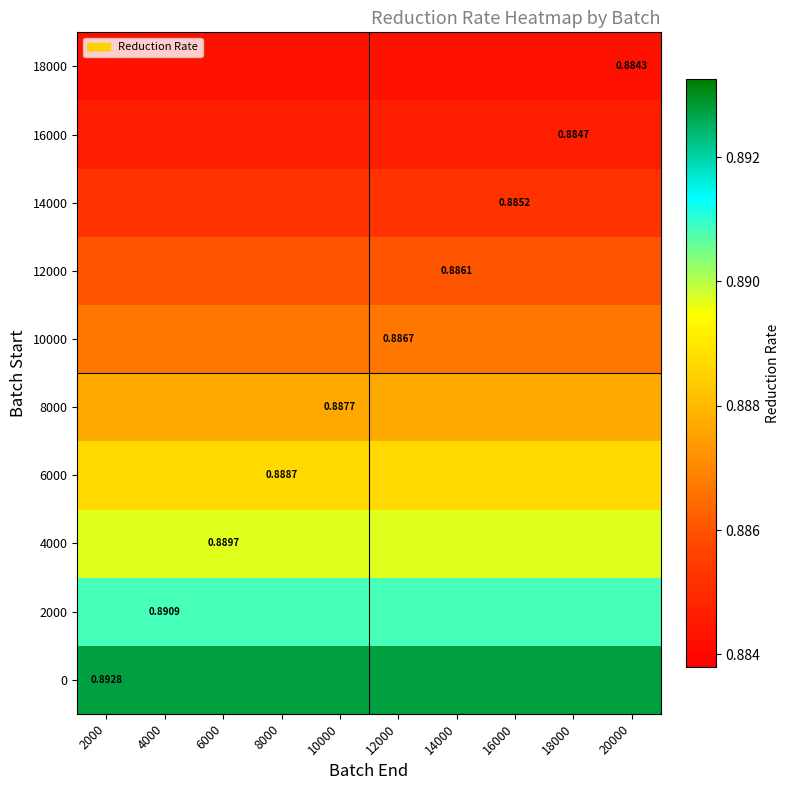

At which category is the sum across all series the highest?

2000